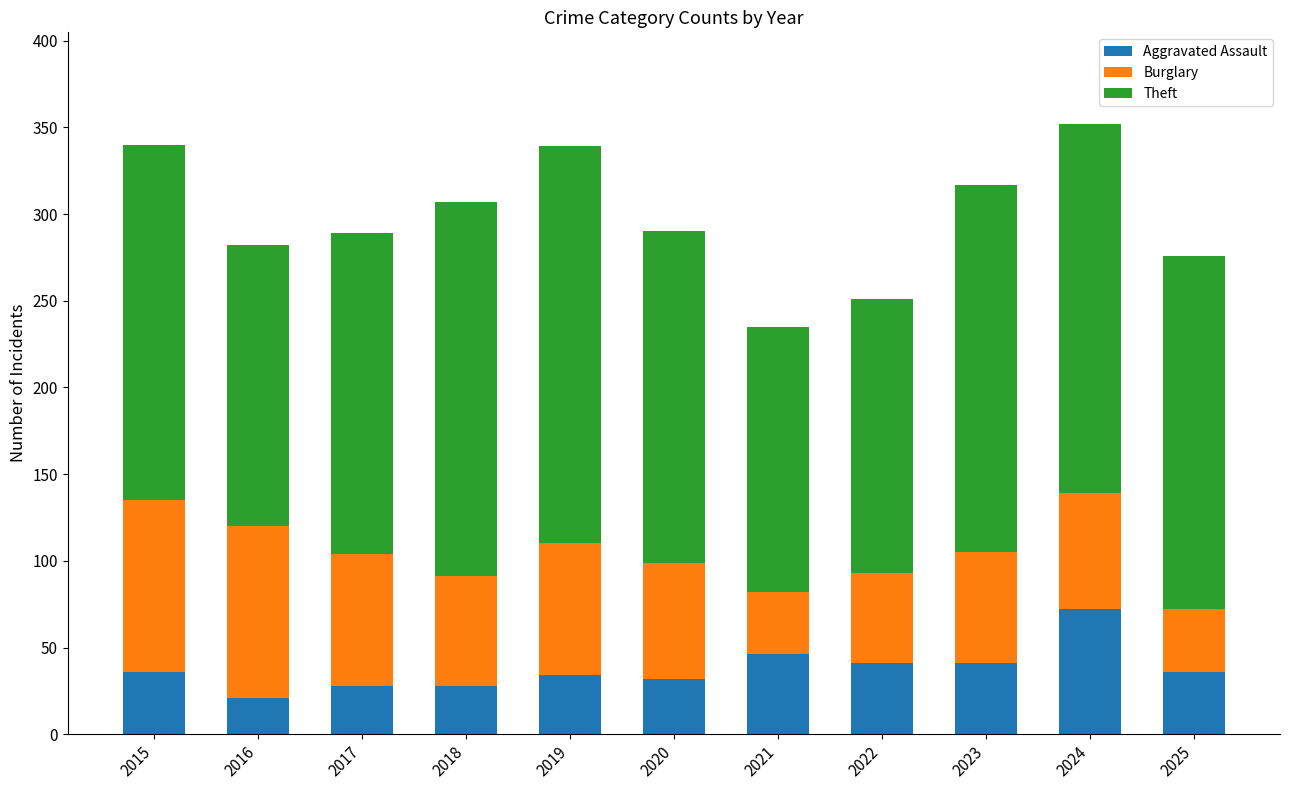

What is the lowest value of the Aggravated Assault series?

21